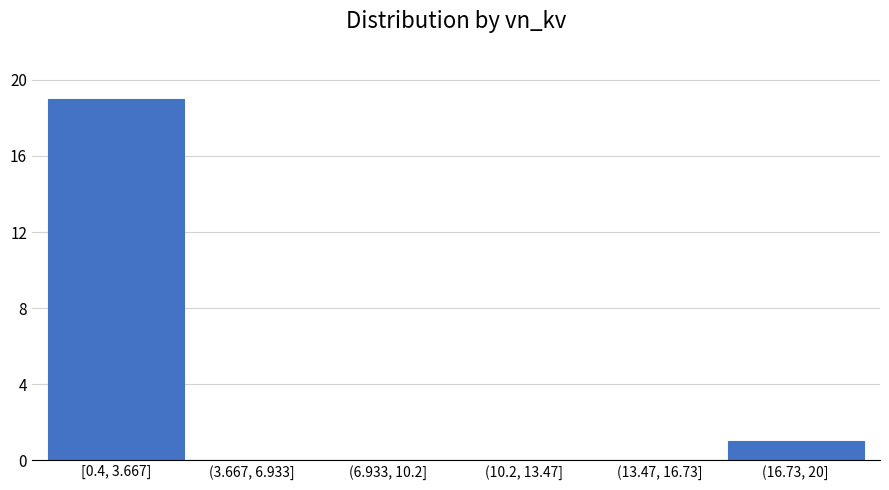

Reading left to right, list all the values displayed in this chart.

[0.4, 3.667]=19	(3.667, 6.933]=0	(6.933, 10.2]=0	(10.2, 13.47]=0	(13.47, 16.73]=0	(16.73, 20]=1